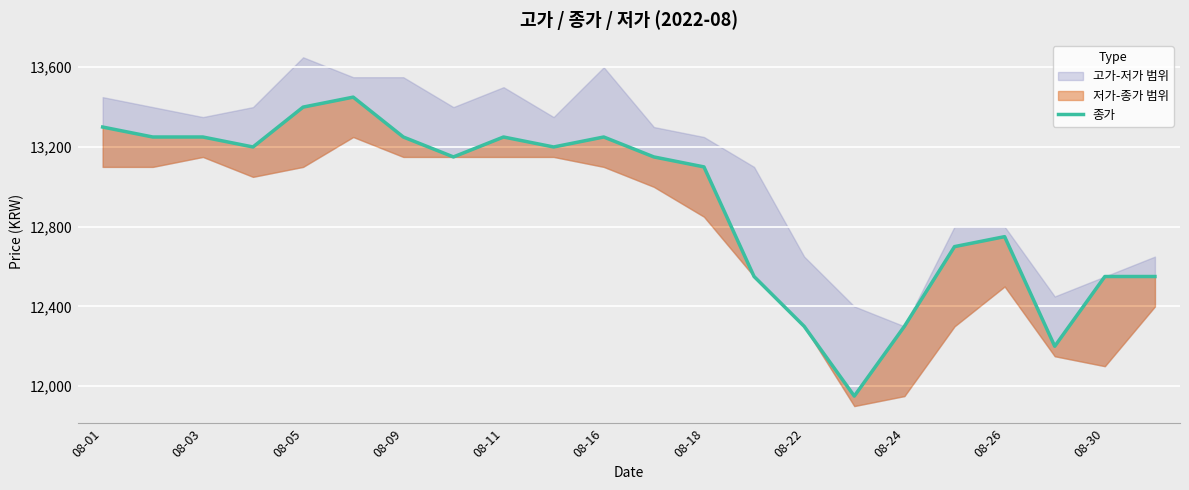

How many interior local valleys (lower than both neighbors) does the data have?

5